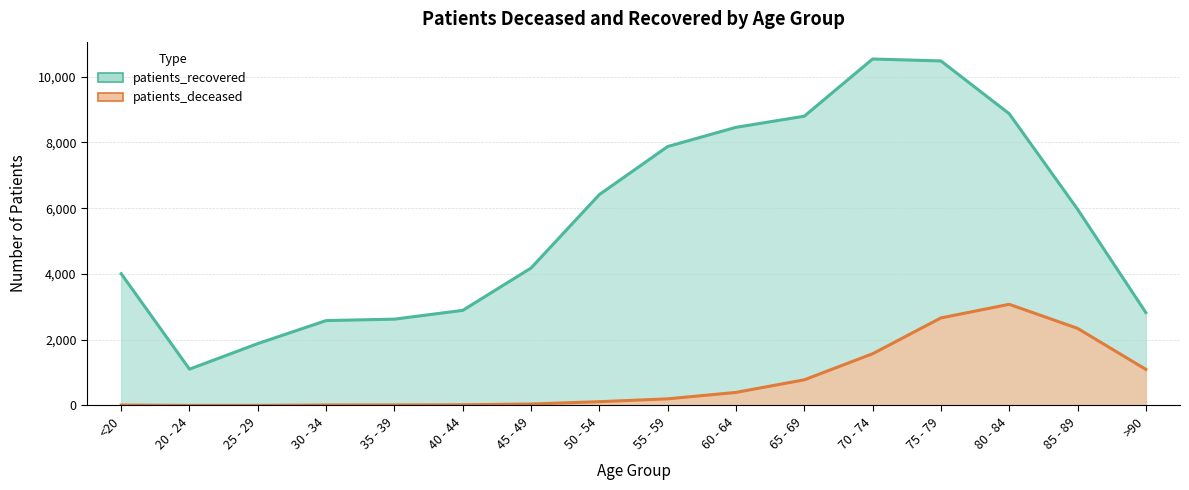

List the series in order of their overall mean, highest first.

patients_recovered, patients_deceased